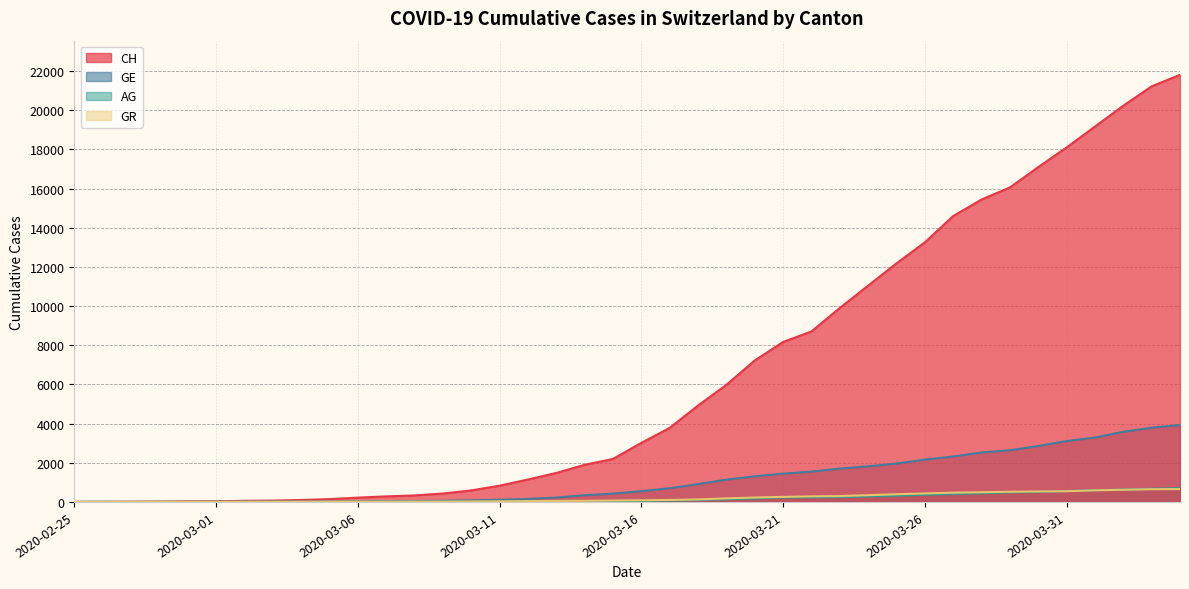

True or false: CH and GE cross at least once.

False